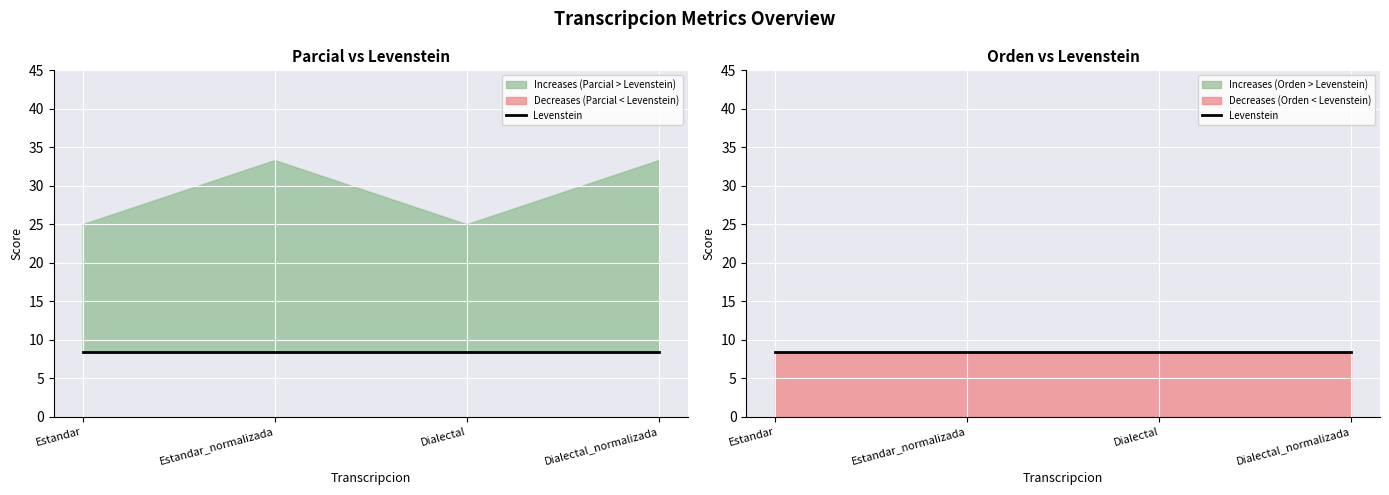

The value of Parcial at Estandar_normalizada is 33.3. True or false?

True